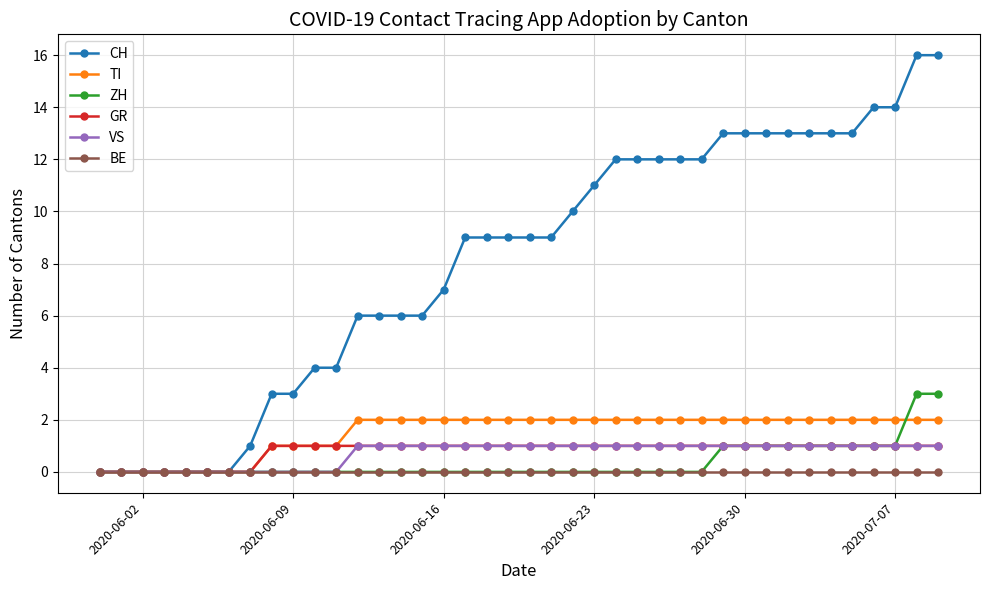

Which series has the largest total across all categories?

CH